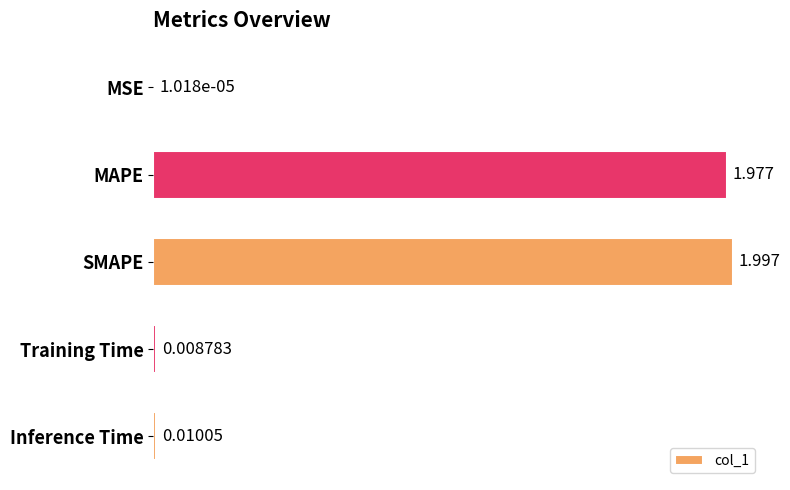

Which has a higher value, Training Time or SMAPE?

SMAPE